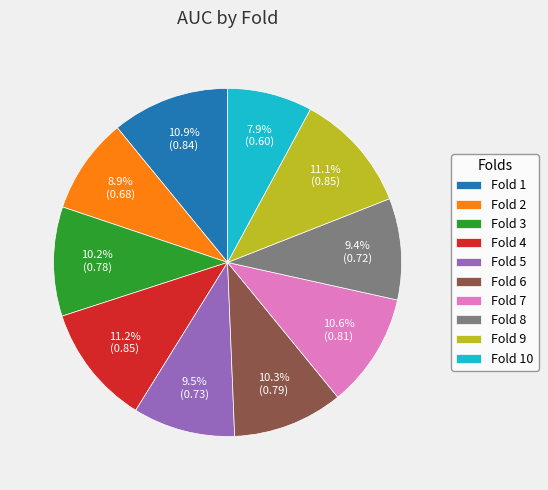

True or false: Fold 1 accounts for 24% of the total.

False